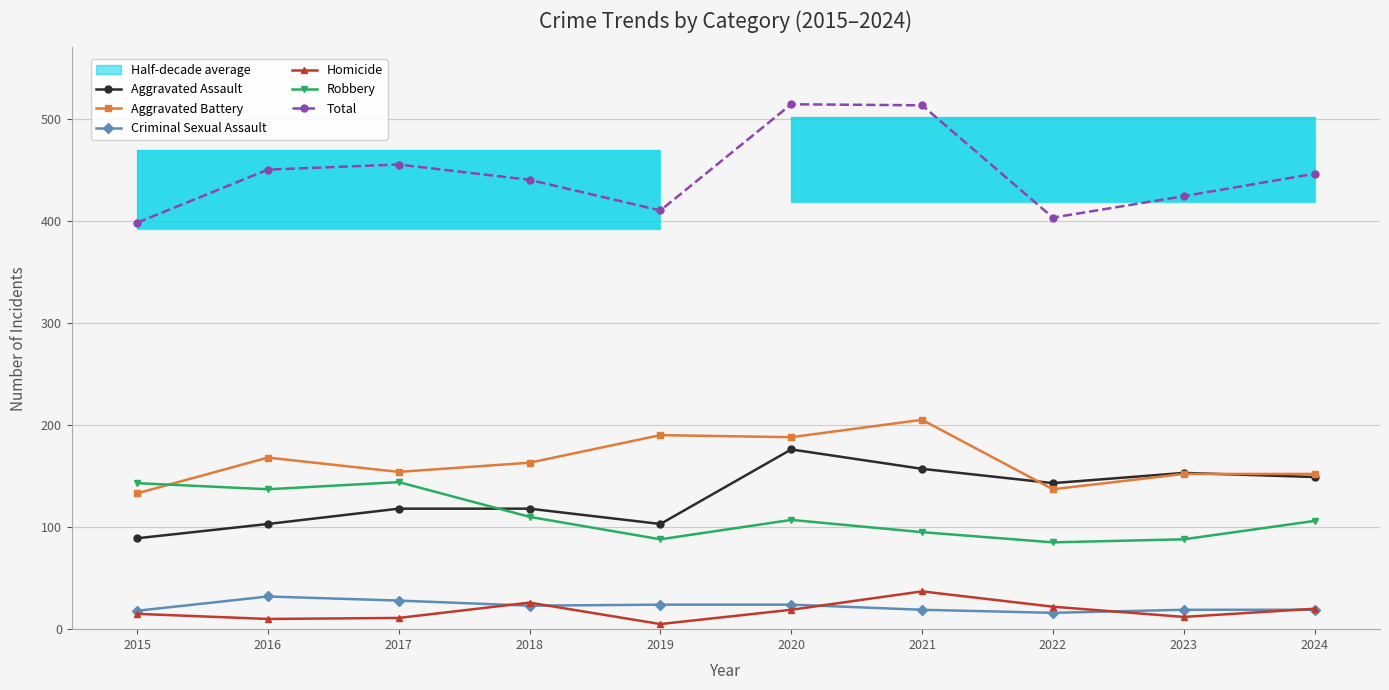

What value does the Homicide series have at 2024?

20